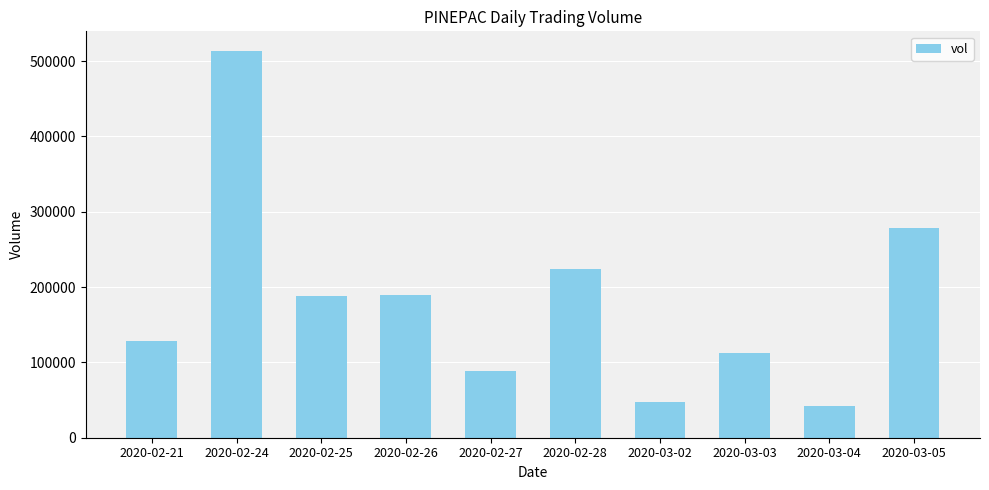

What is the difference between the second highest and second lowest values?

232000